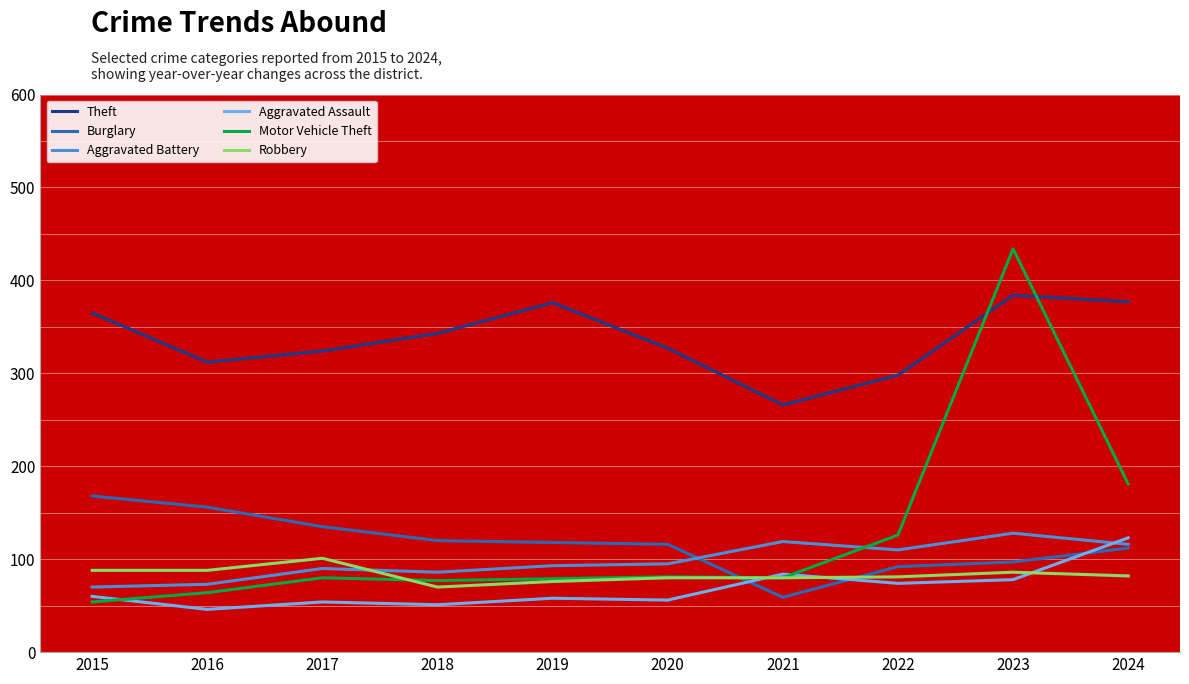

Where is the first local minimum for Robbery?

2018